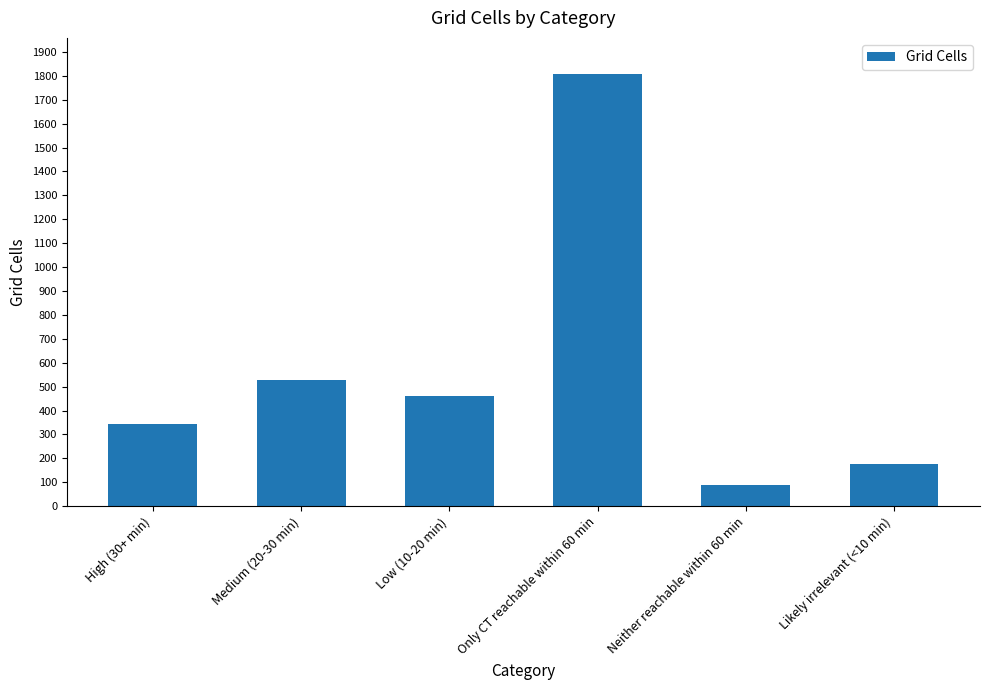

What is the value of the 2nd bar from the left?

528